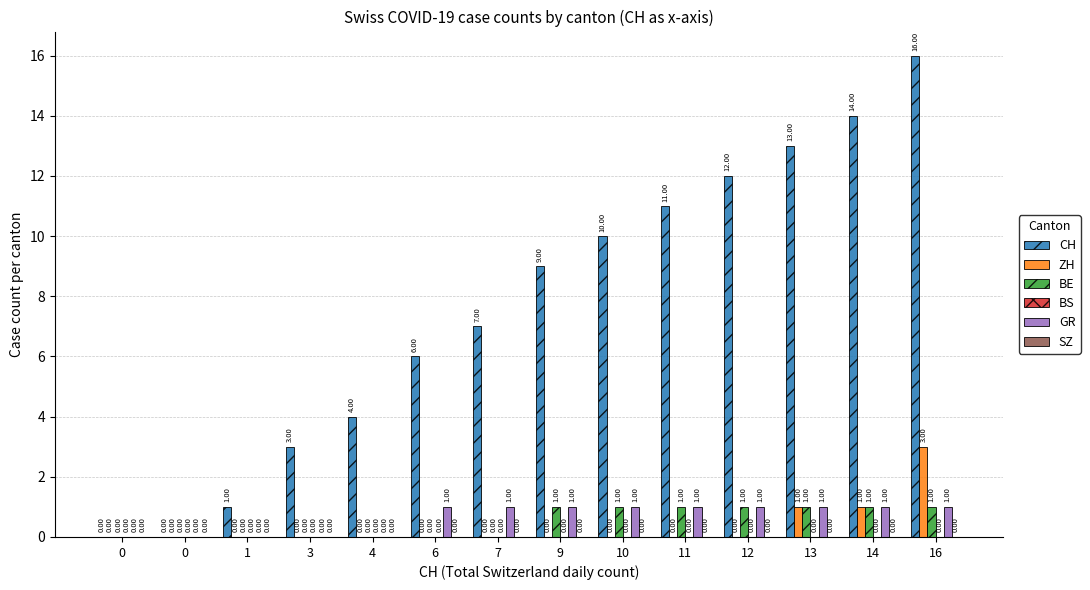

How many ZH values are between 0 and 1?

13